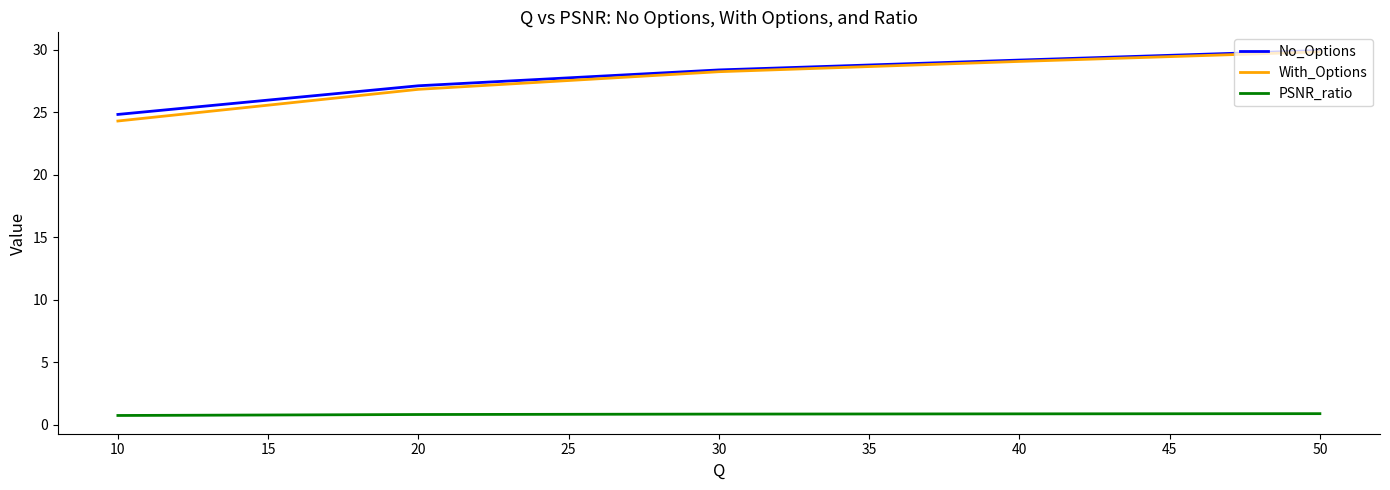

How many lines are shown in the chart?

3